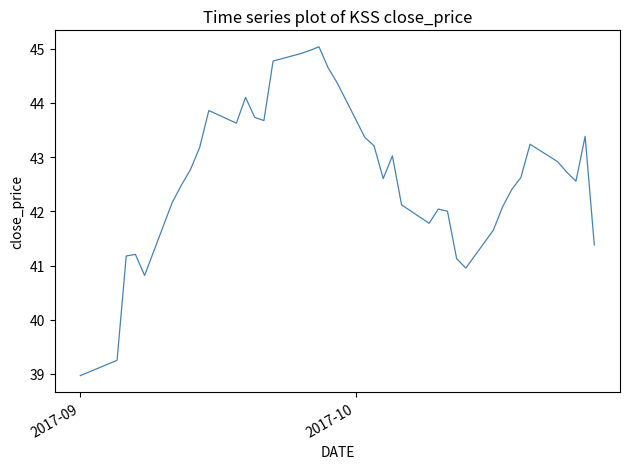

What is the minimum value shown in the chart?

39.0